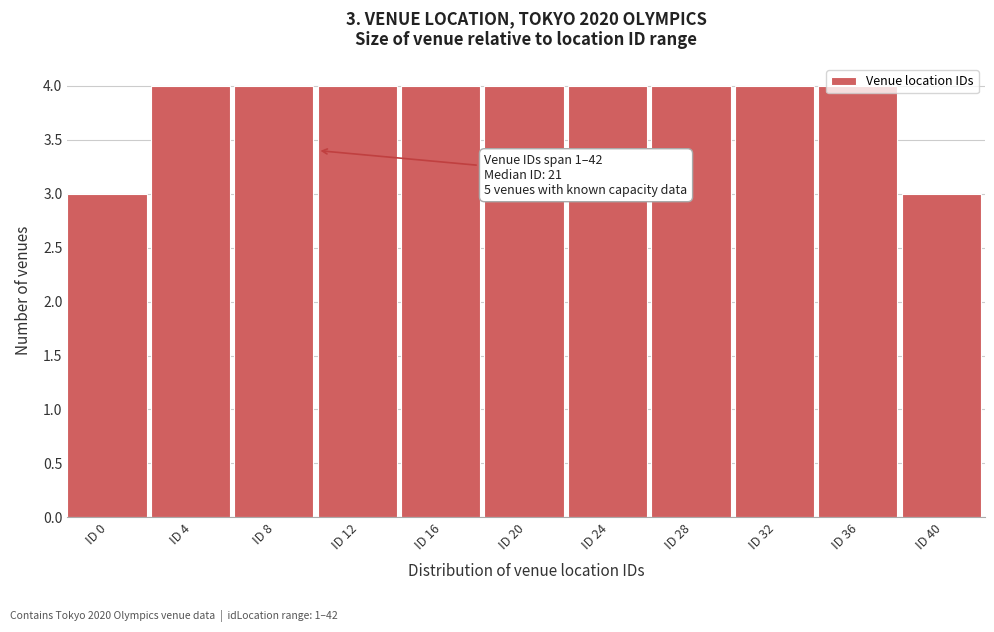

What is the value of the 8th bar from the left?

4